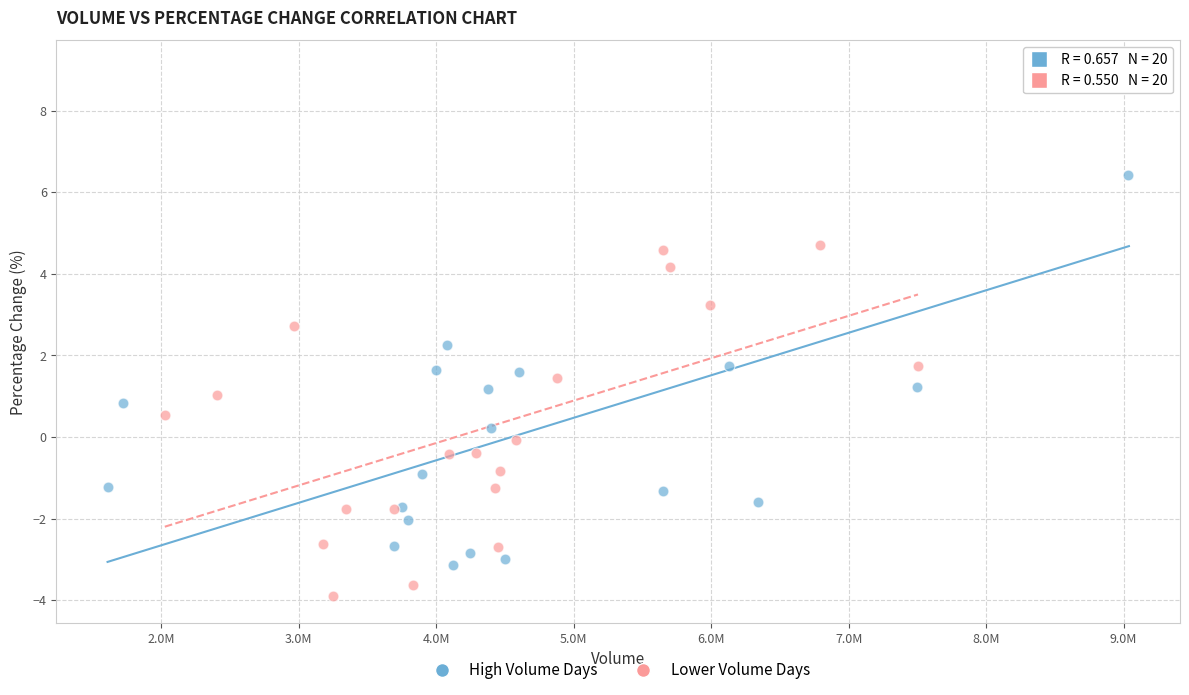

Which series contains the highest Y value?

High Volume Days